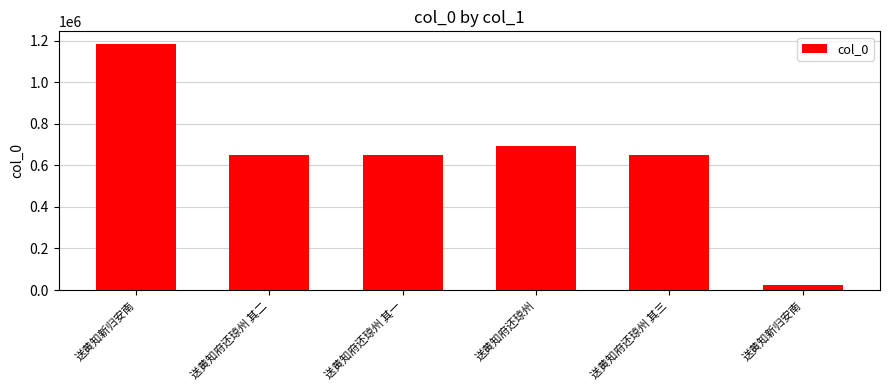

How many bars are there in total?

6